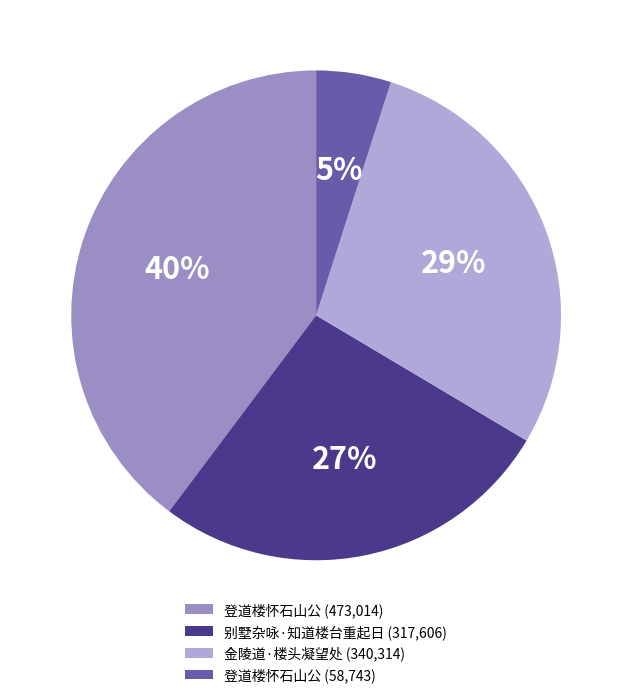

Rank the categories by value from lowest to highest.

登道楼怀石山公 (58,743), 别墅杂咏·知道楼台重起日 (317,606), 金陵道·楼头凝望处 (340,314), 登道楼怀石山公 (473,014)